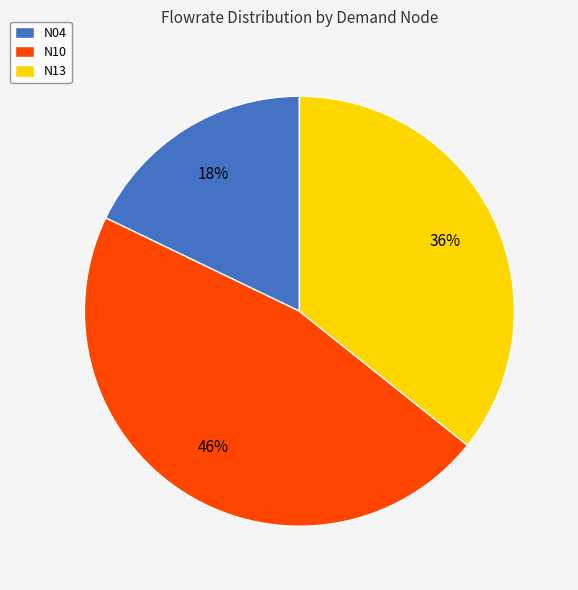

To the nearest percent, what is the combined percentage of N10 and N13?

82%